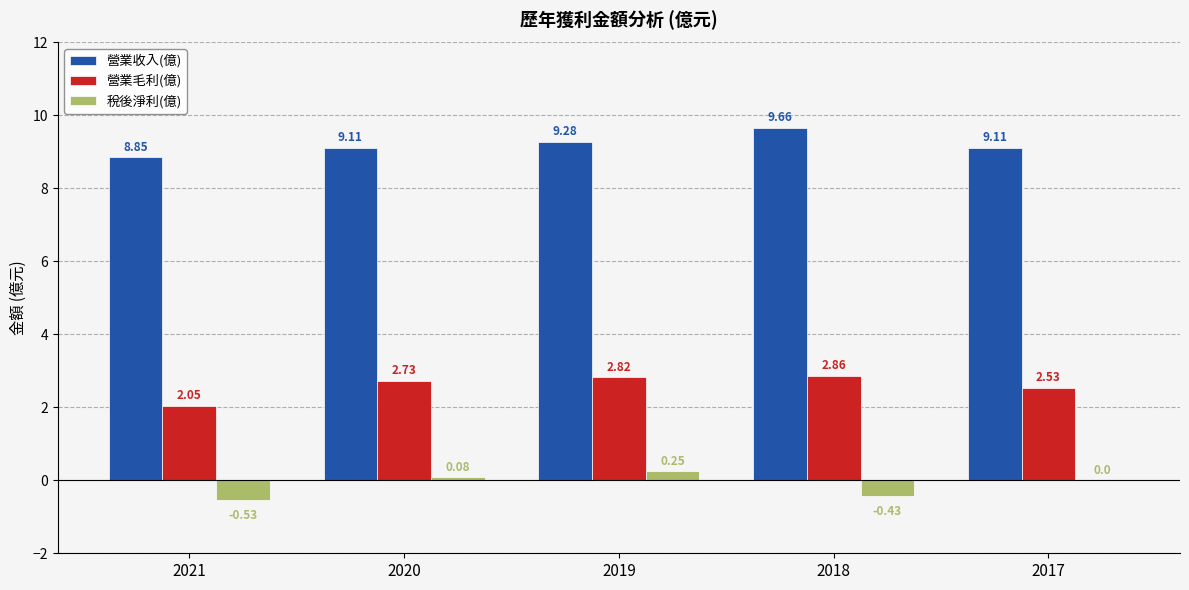

What is the sum of the 營業毛利(億) values at 2018 and 2019?

5.7